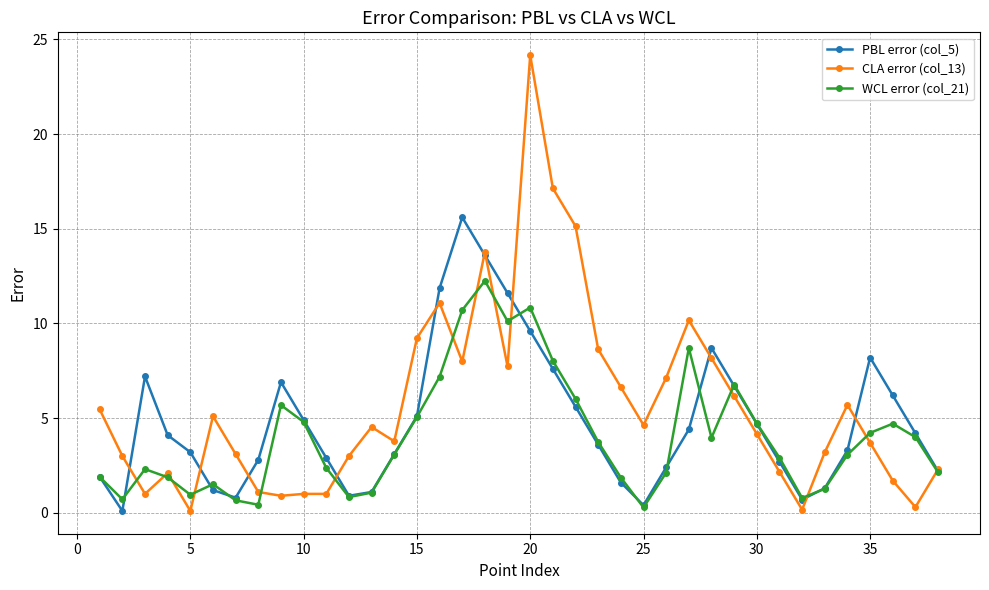

What is the value of the WCL error (col_21) point at the 9th from the left?

5.7